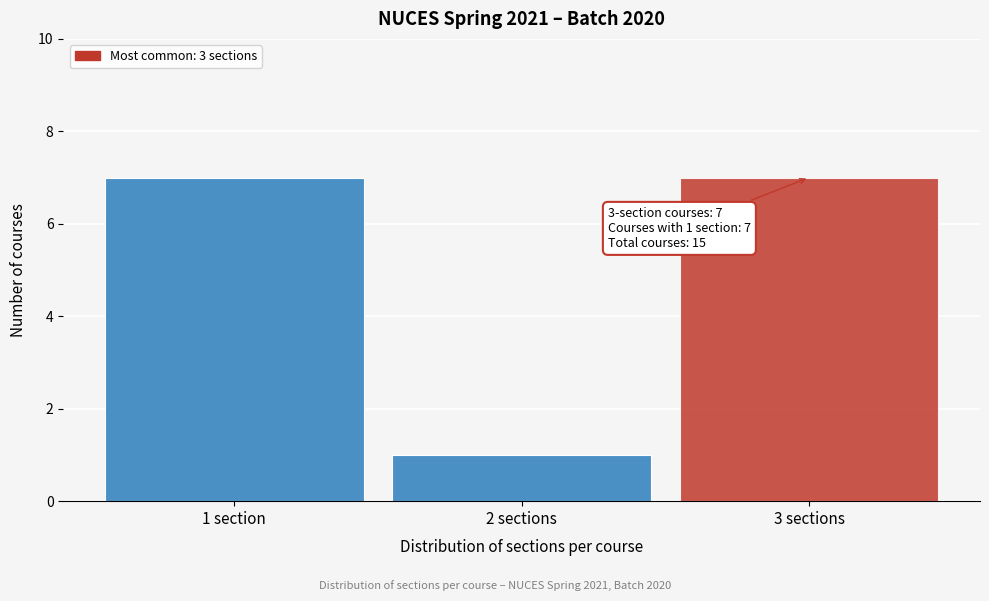

Reading left to right, list all the values displayed in this chart.

7	1	7